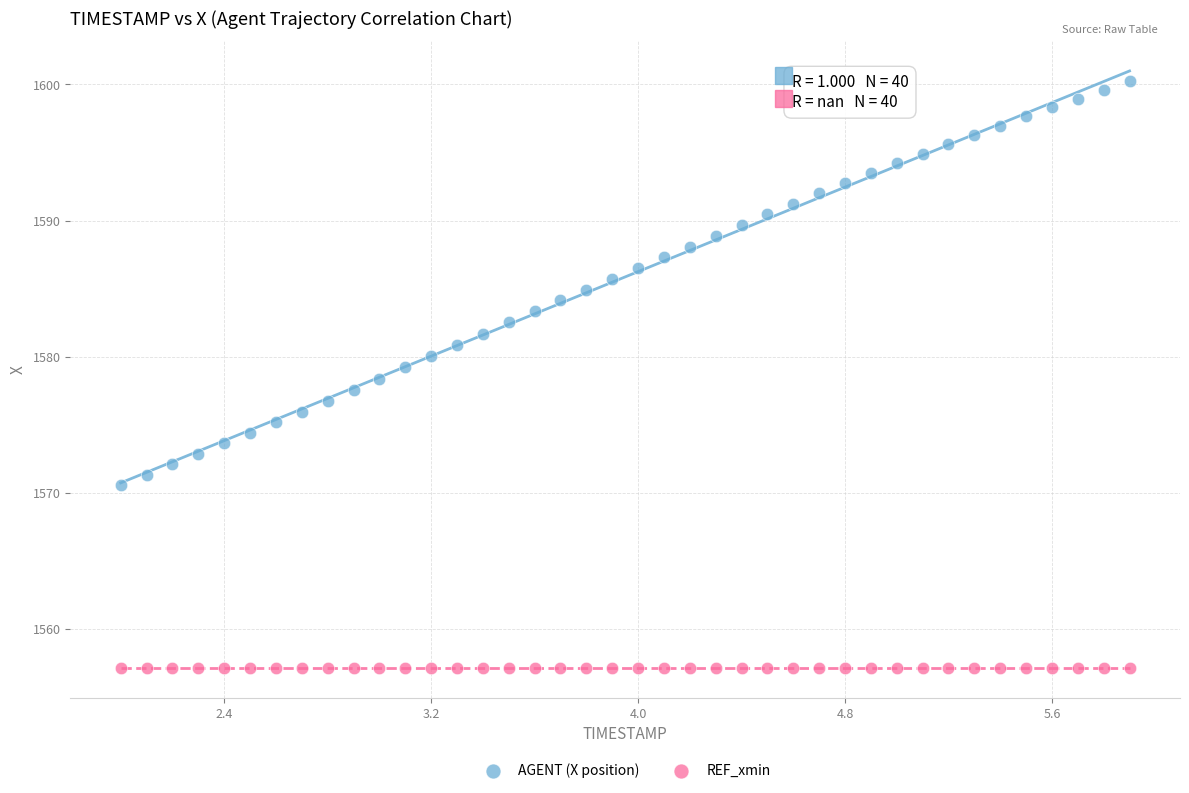

Which series contains the lowest Y value?

REF_xmin